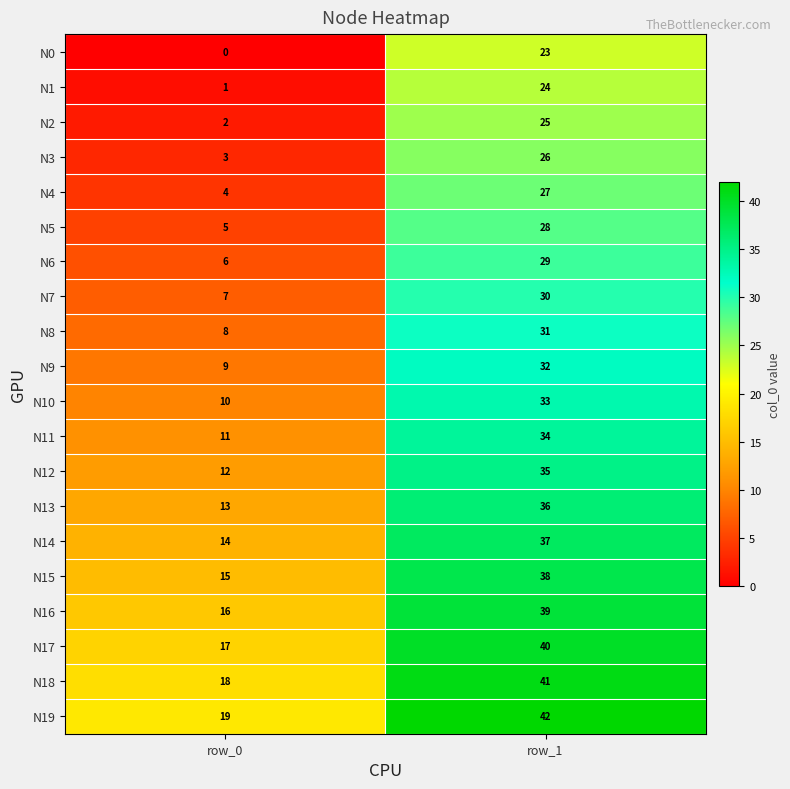

What is the difference between the maximum and minimum values in the N16 series?

23